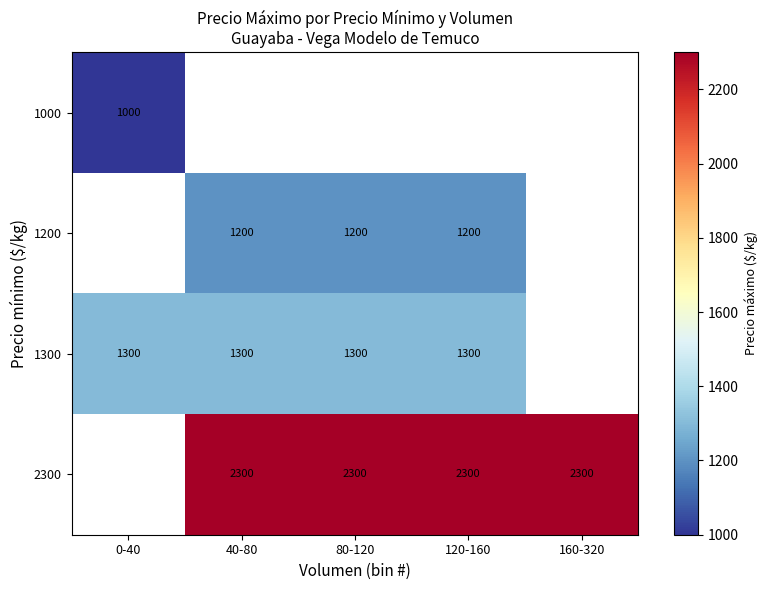

Is it true that 2300 equals 1253 at 80-120?

False